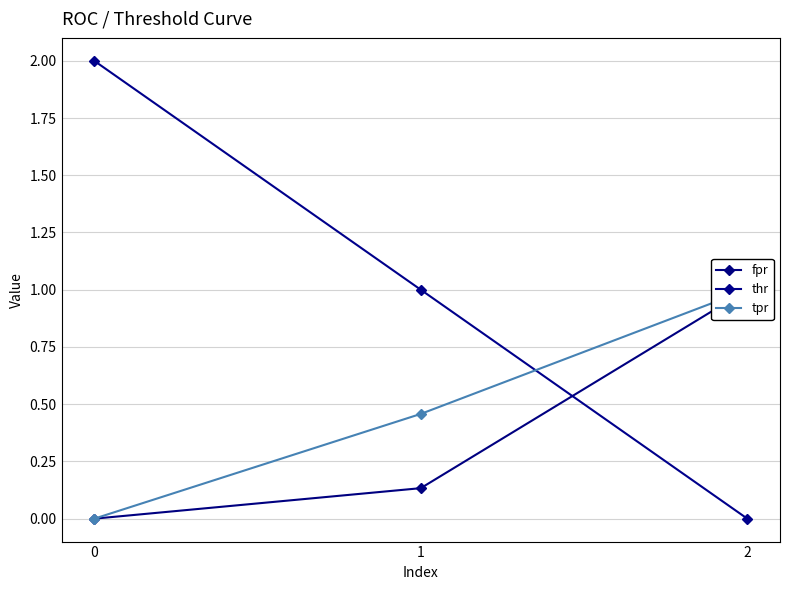

How many values in the thr series exceed 1?

1